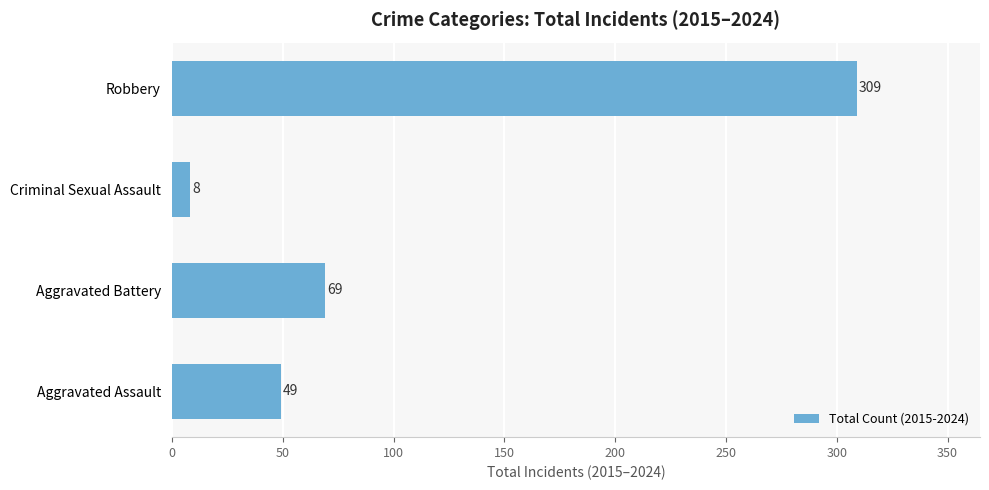

Which category has the lowest value across all series?

Criminal Sexual Assault